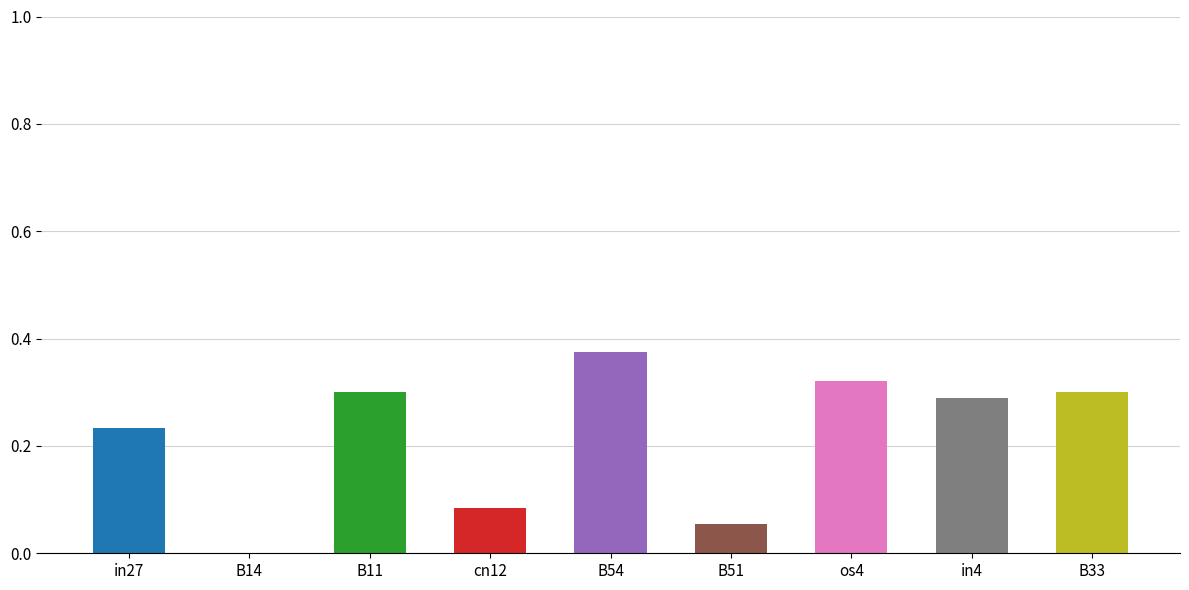

True or false: the data shows 0.3 at B11.

True